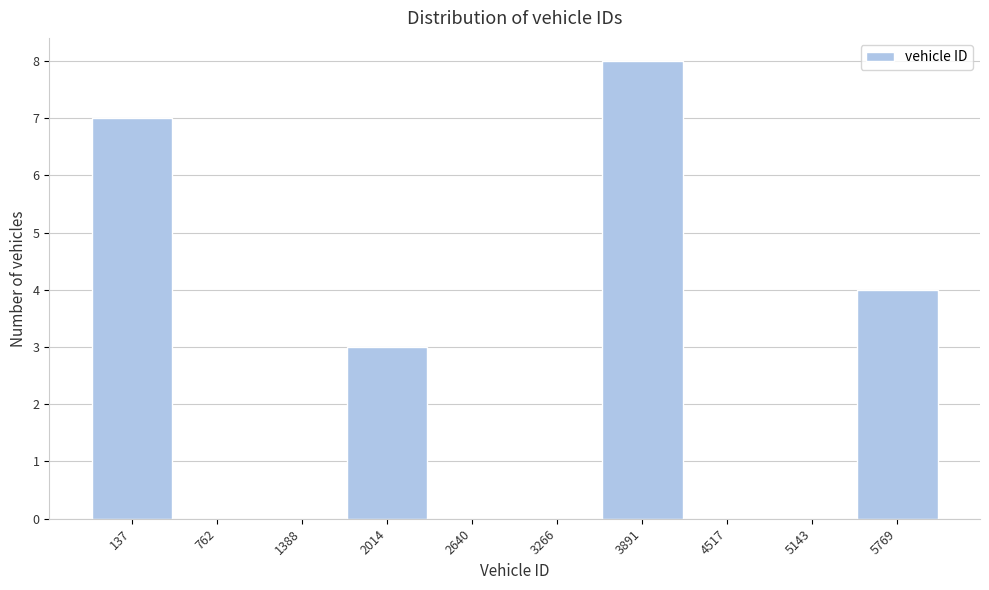

Reading left to right, transcribe all the data shown in this chart.

137=7	762=0	1388=0	2014=3	2640=0	3266=0	3891=8	4517=0	5143=0	5769=4